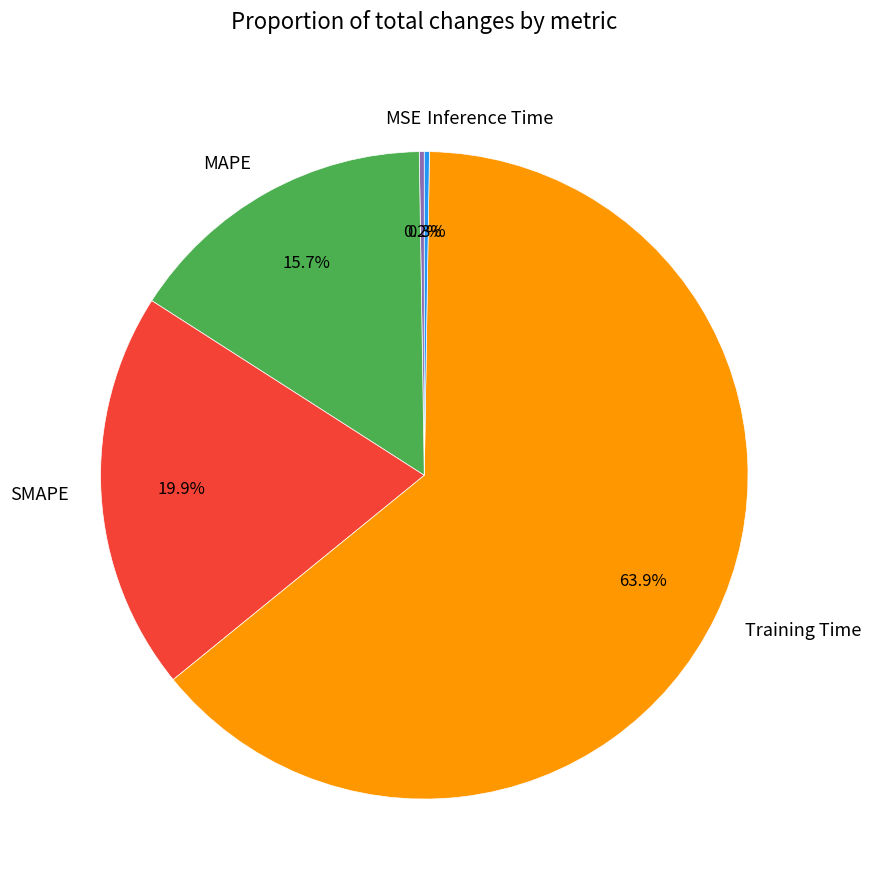

What percentage is NOT represented by Training Time?

36.1%